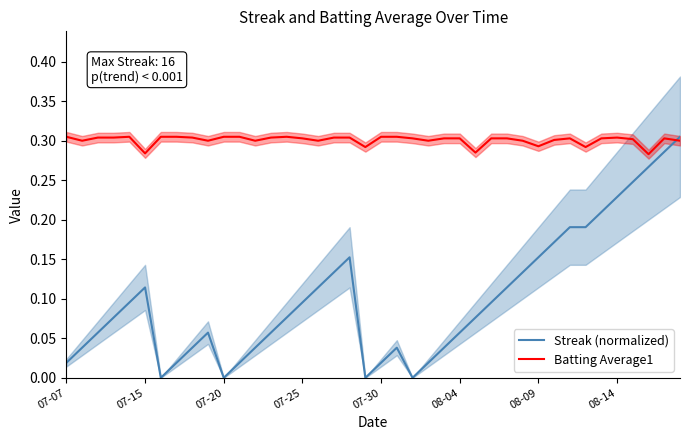

Which series ends up on top after the final intersection of Batting Average1 and Streak (normalized)?

Streak (normalized)